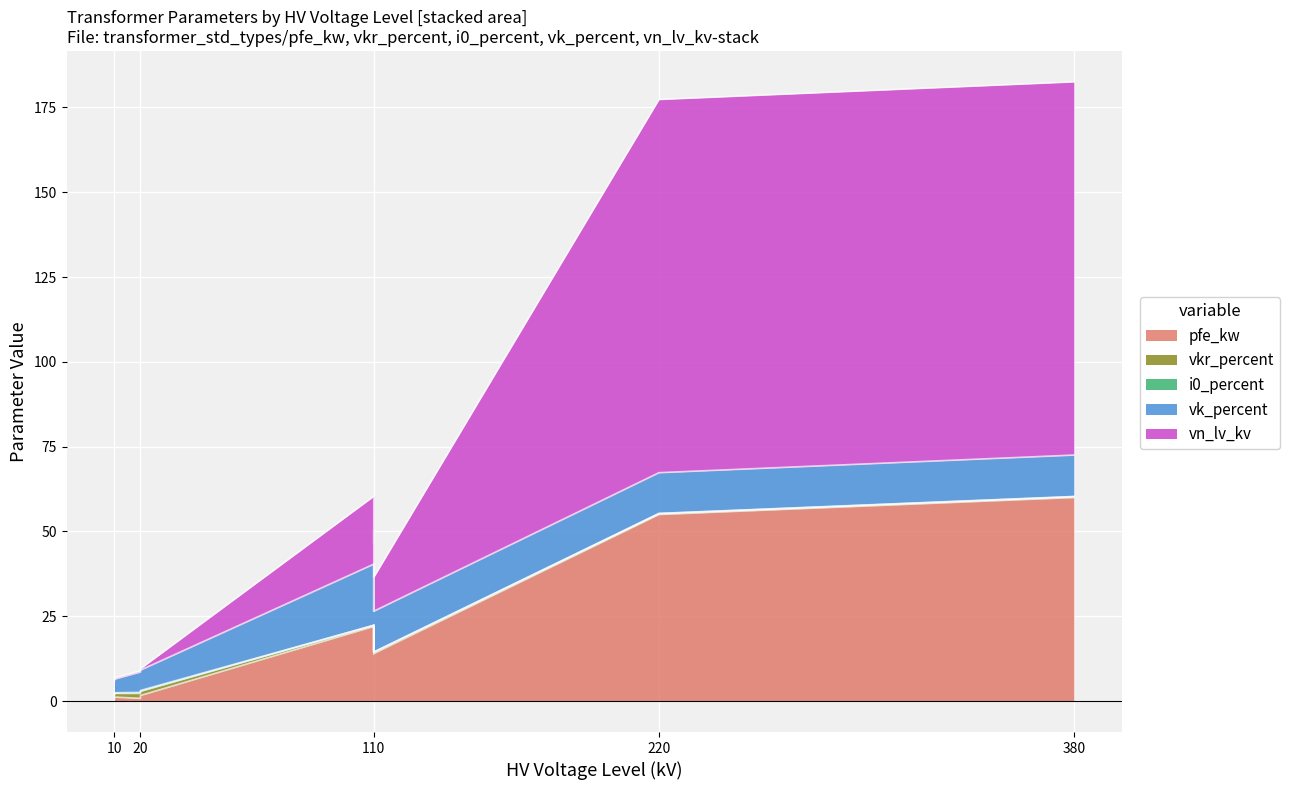

What is the minimum value for vk_percent?

4.0